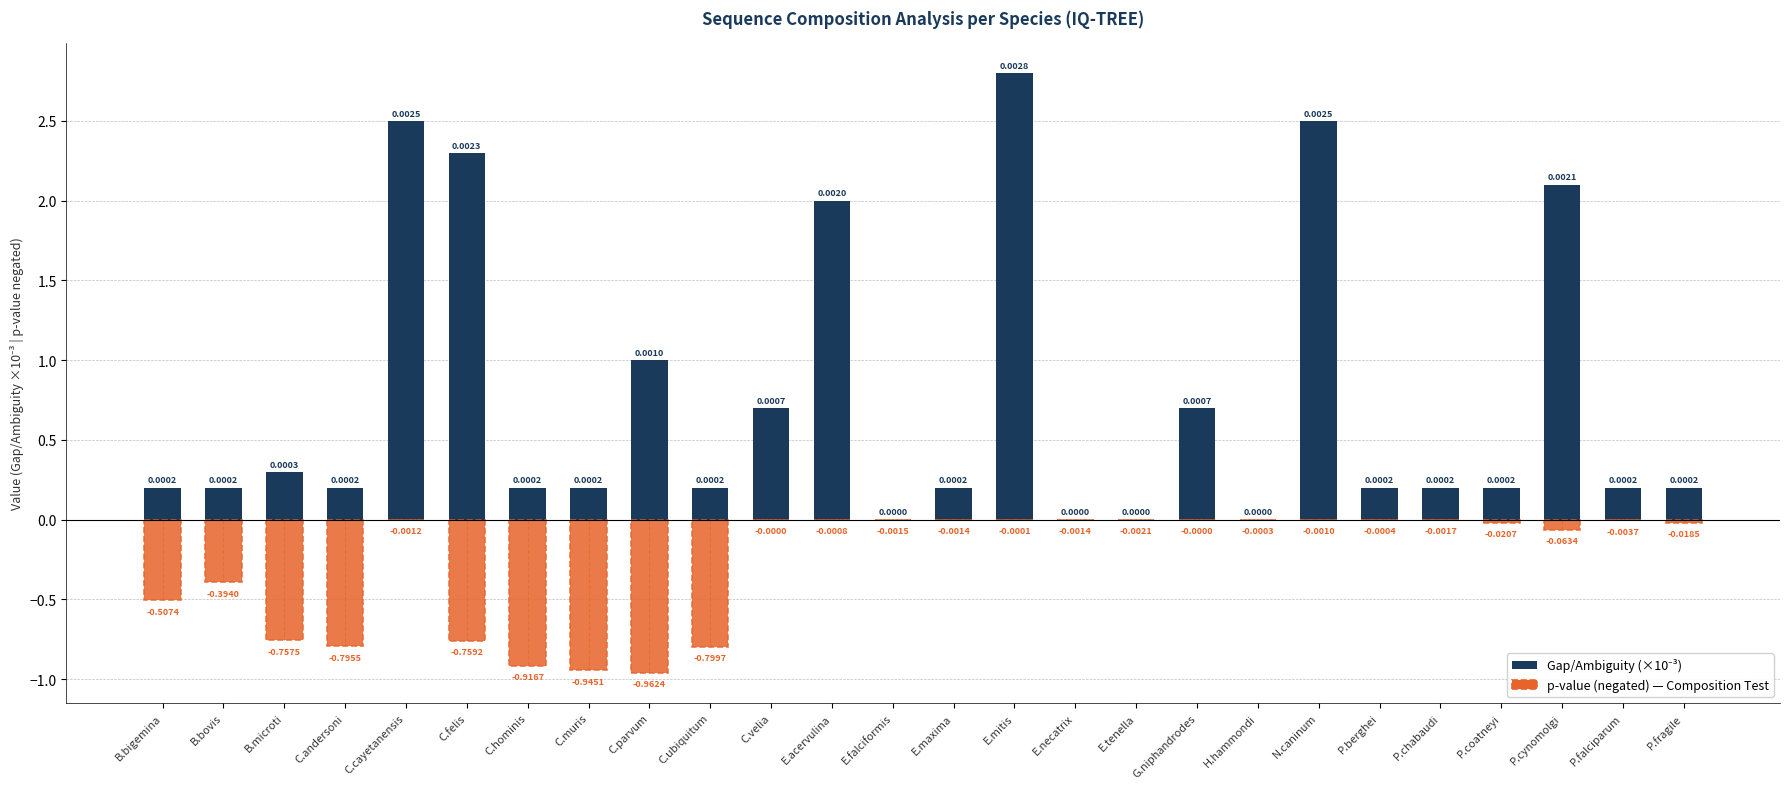

Reading right to left, transcribe all the data shown in this chart.

Gap/Ambiguity (×10⁻³): P.fragile=0.2	P.falciparum=0.2	P.cynomolgi=2.1	P.coatneyi=0.2	P.chabaudi=0.2	P.berghei=0.2	N.caninum=2.5	H.hammondi=0.0	G.niphandrodes=0.7	E.tenella=0.0	E.necatrix=0.0	E.mitis=2.8	E.maxima=0.2	E.falciformis=0.0	E.acervulina=2.0	C.velia=0.7	C.ubiquitum=0.2	C.parvum=1.0	C.muris=0.2	C.hominis=0.2	C.felis=2.3	C.cayetanensis=2.5	C.andersoni=0.2	B.microti=0.3	B.bovis=0.2	B.bigemina=0.2
p-value (negated): P.fragile=-0.0	P.falciparum=-0.0	P.cynomolgi=-0.1	P.coatneyi=-0.0	P.chabaudi=-0.0	P.berghei=-0.0	N.caninum=-0.0	H.hammondi=-0.0	G.niphandrodes=0.0	E.tenella=-0.0	E.necatrix=-0.0	E.mitis=-0.0	E.maxima=-0.0	E.falciformis=-0.0	E.acervulina=-0.0	C.velia=0.0	C.ubiquitum=-0.8	C.parvum=-1.0	C.muris=-0.9	C.hominis=-0.9	C.felis=-0.8	C.cayetanensis=-0.0	C.andersoni=-0.8	B.microti=-0.8	B.bovis=-0.4	B.bigemina=-0.5